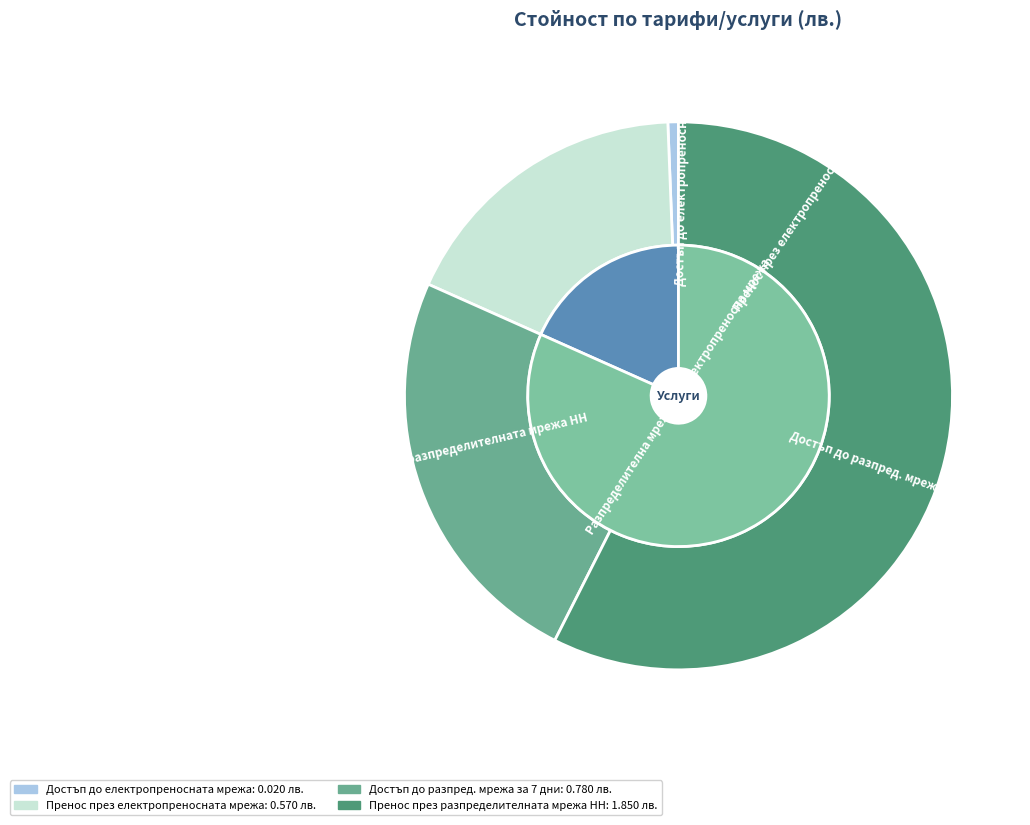

Which slice is the largest?

Пренос през разпределителната мрежа НН